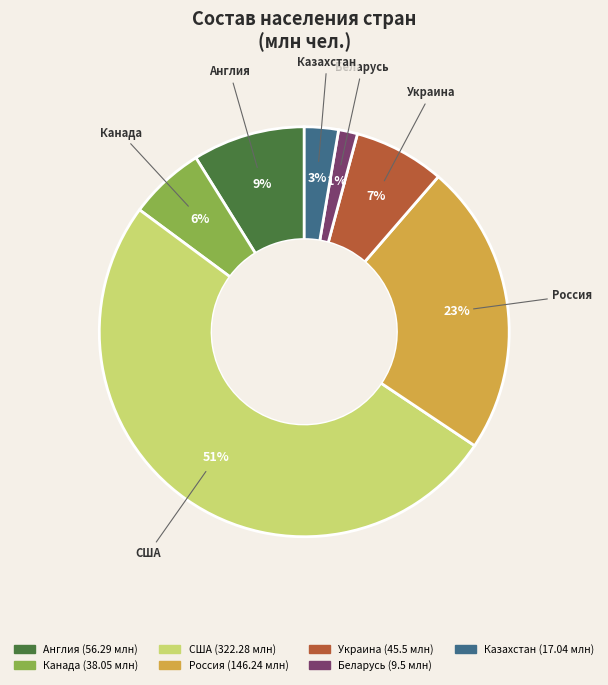

Count the number of slices in the pie.

7